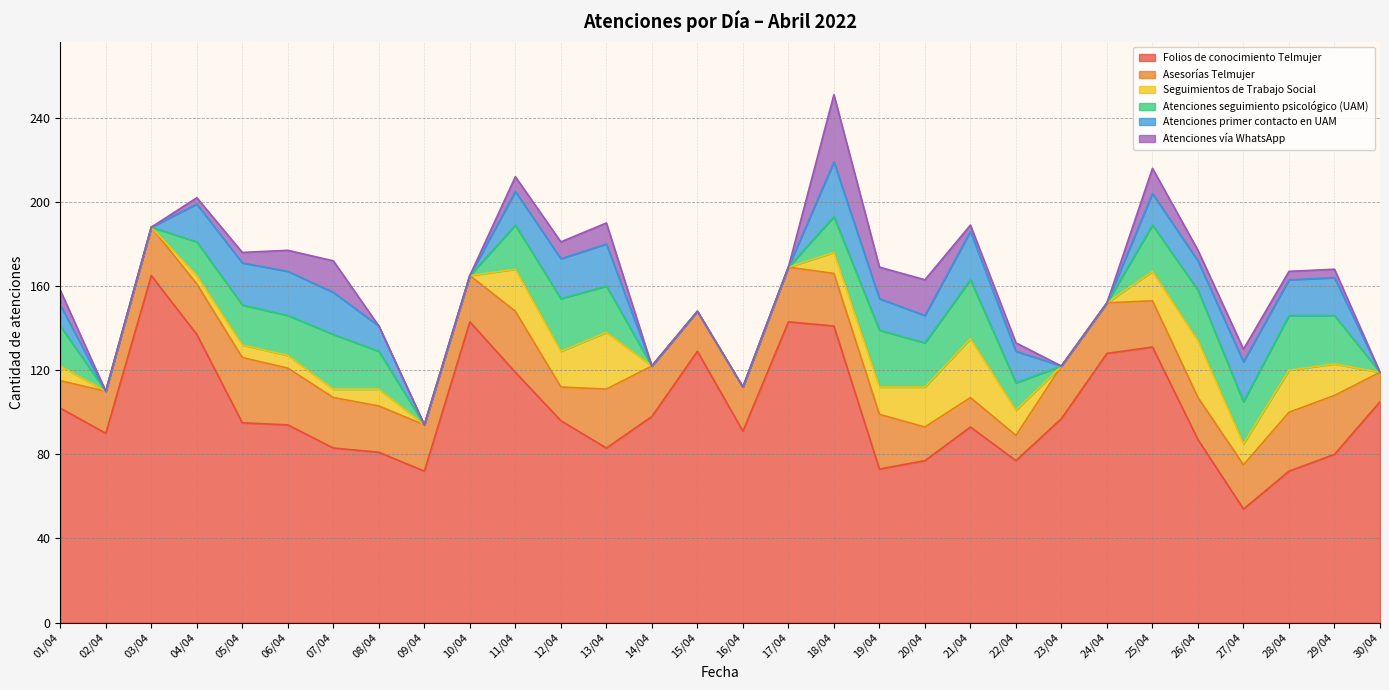

What is the label of the 24th point from the right?

07/04